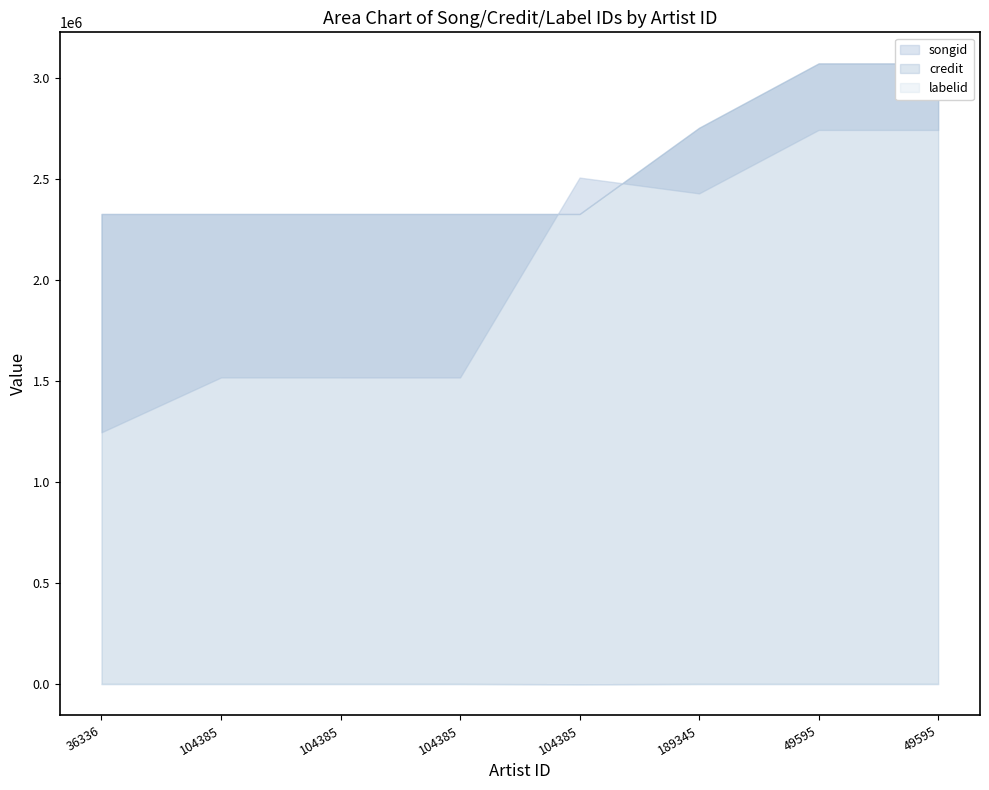

What are all the series names shown in the legend?

songid, credit, labelid